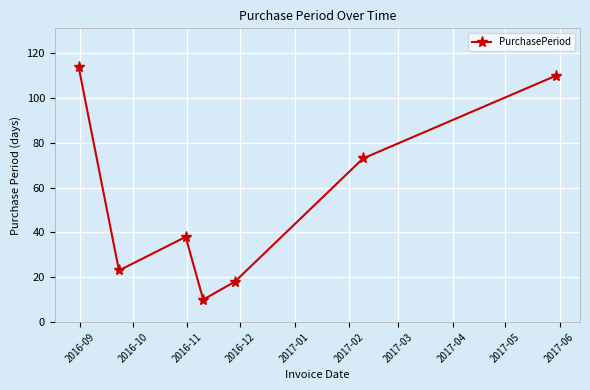

What is the sum of all values?

386